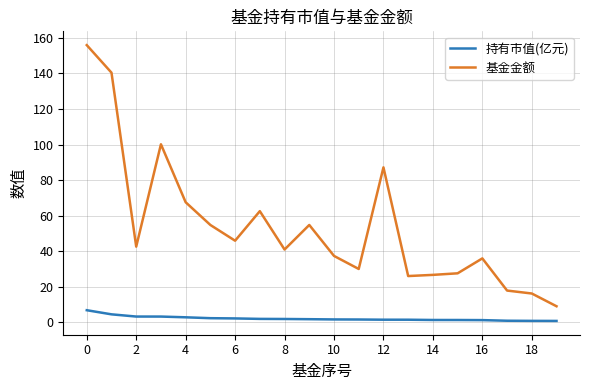

What is the difference between the maximum and minimum values in the 持有市值(亿元) series?

6.0